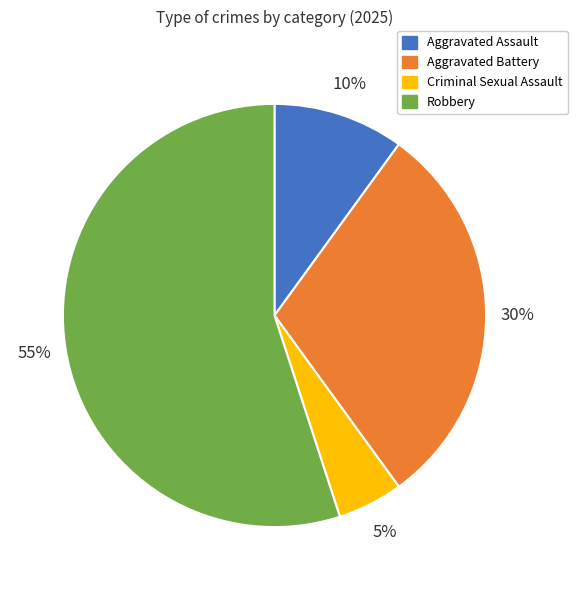

Which category has the smallest portion of the pie?

Criminal Sexual Assault